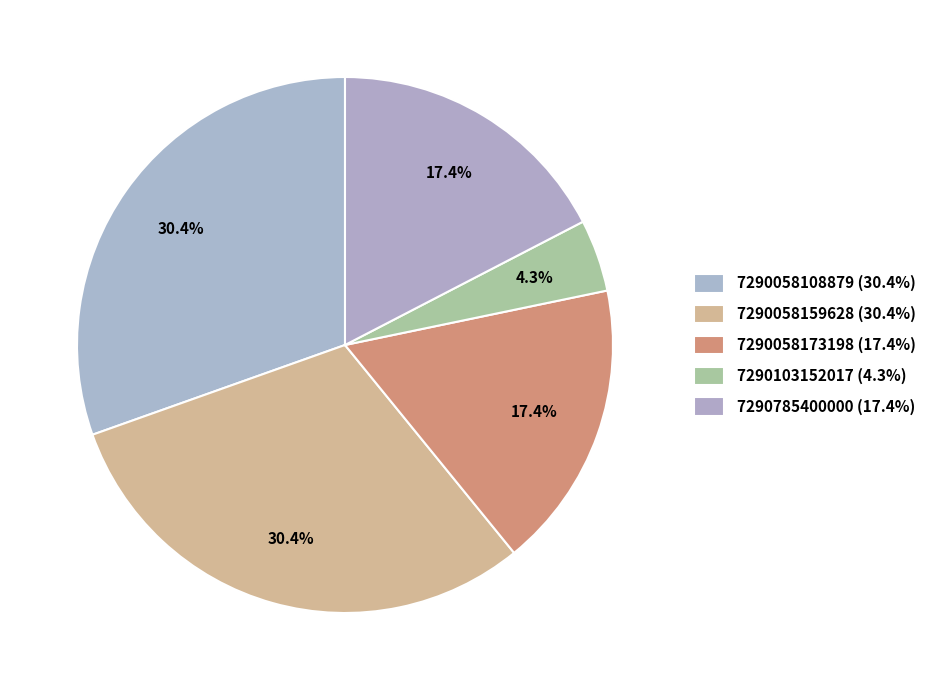

How many segments does this pie chart have?

5